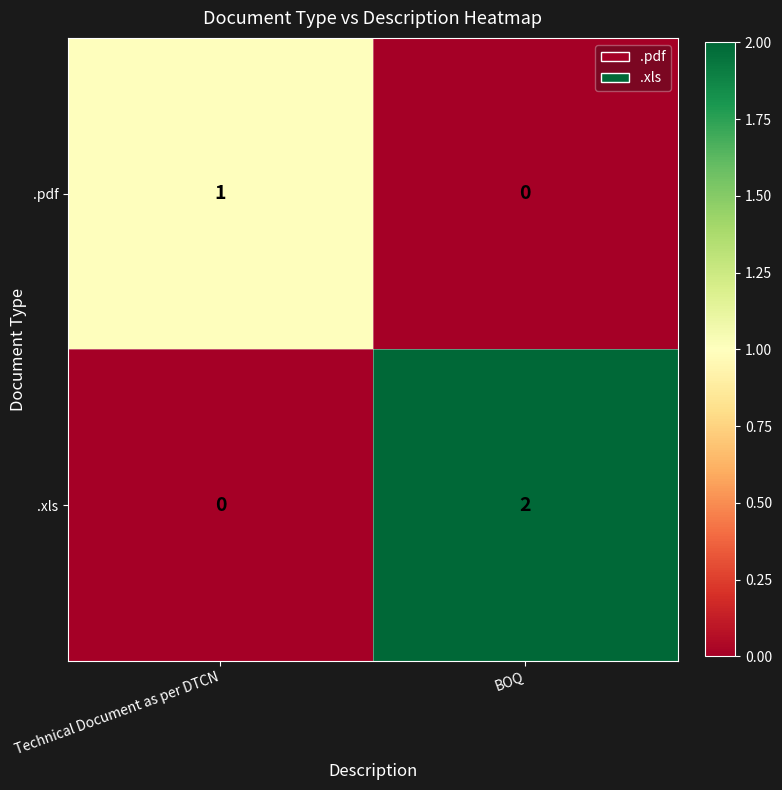

How many series are shown in this chart?

2